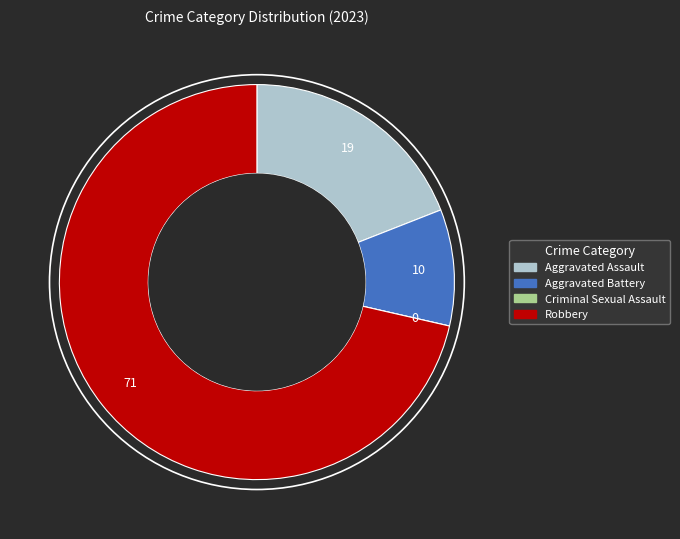

Is it true that Robbery is 80% of the pie?

False